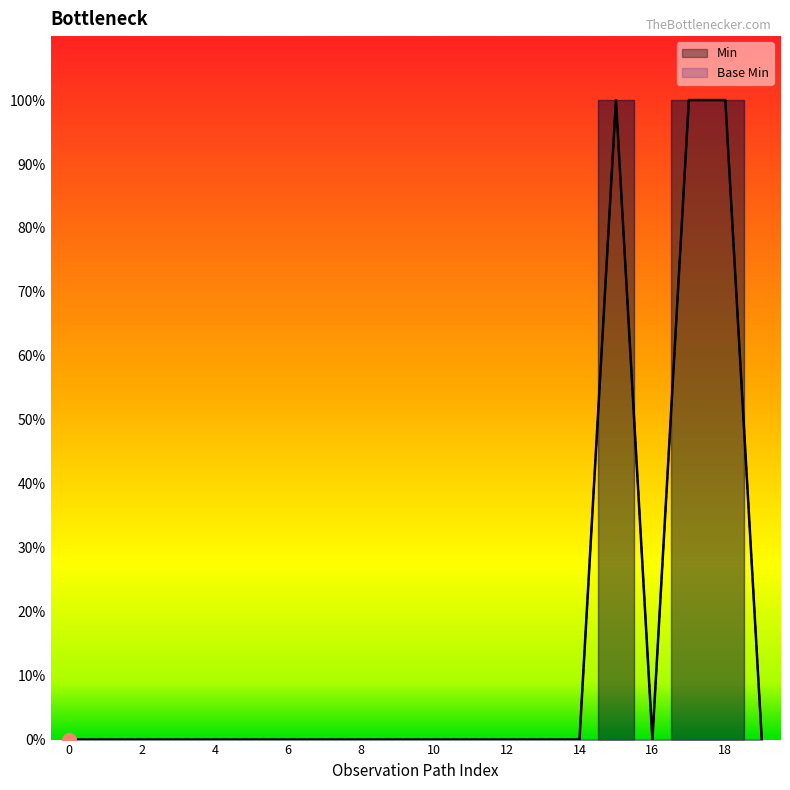

At how many categories does at least one series exceed 0?

3